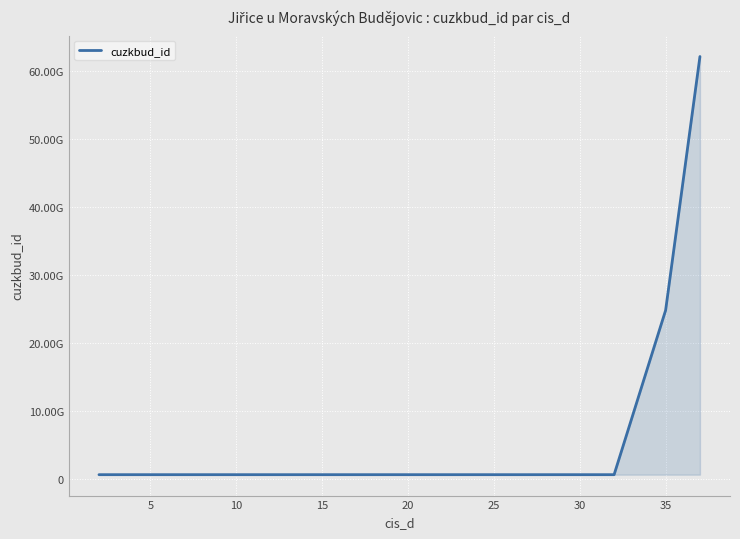

What is the smallest value displayed?

688222713